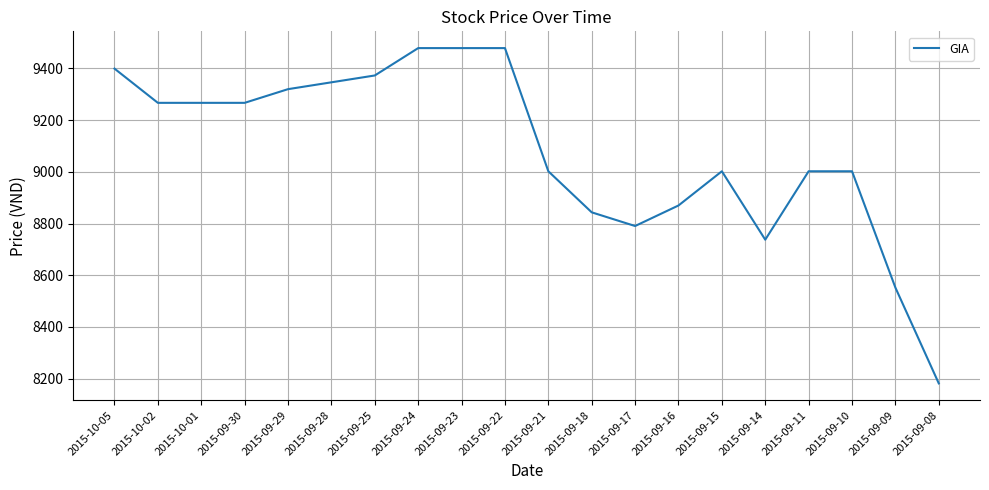

What is the approximate value at 2015-09-28?

9346.5